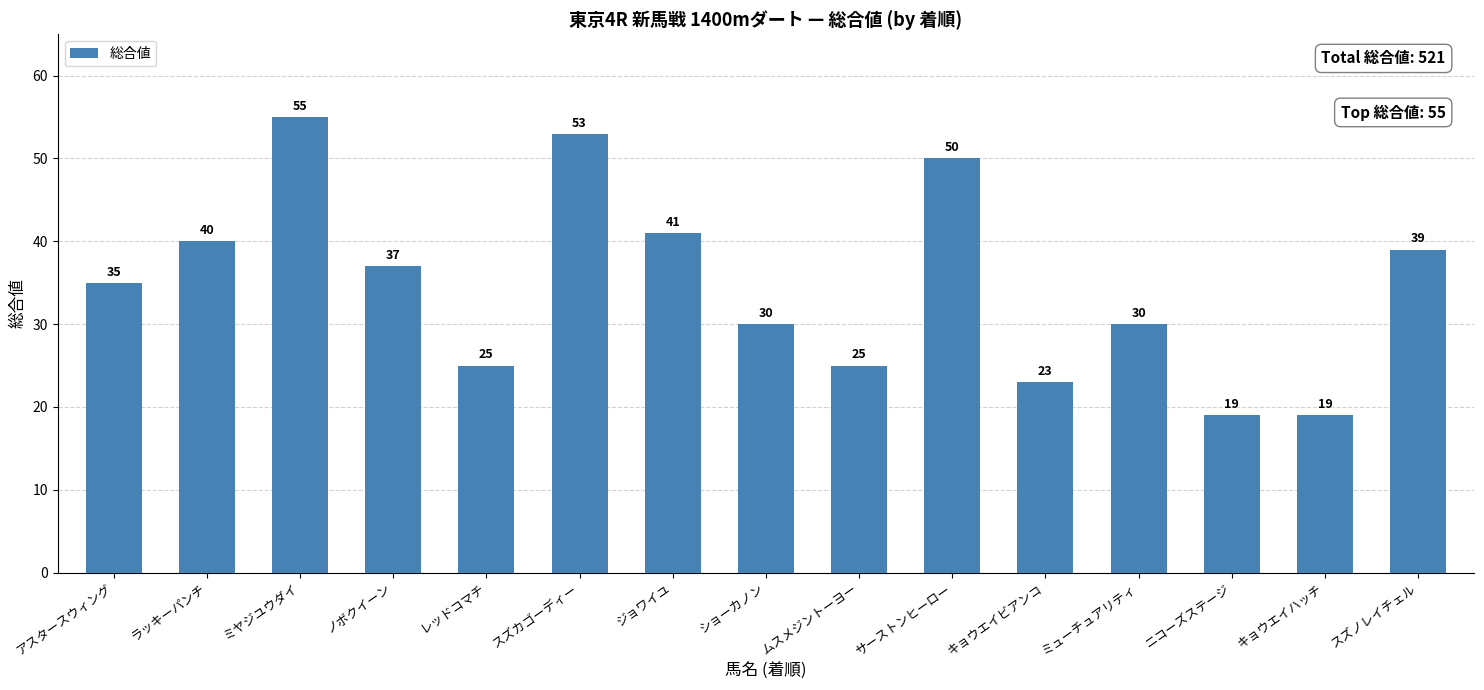

Reading left to right, list all the values displayed in this chart.

アスタースウィング=35	ラッキーパンチ=40	ミヤジユウダイ=55	ノボクイーン=37	レッドコマチ=25	スズカゴーディー=53	ジョワイユ=41	ショーカノン=30	ムスメジントーヨー=25	サーストンヒーロー=50	キョウエイビアンコ=23	ミューチュアリティ=30	ニコーズステージ=19	キョウエイハッチ=19	スズノレイチェル=39